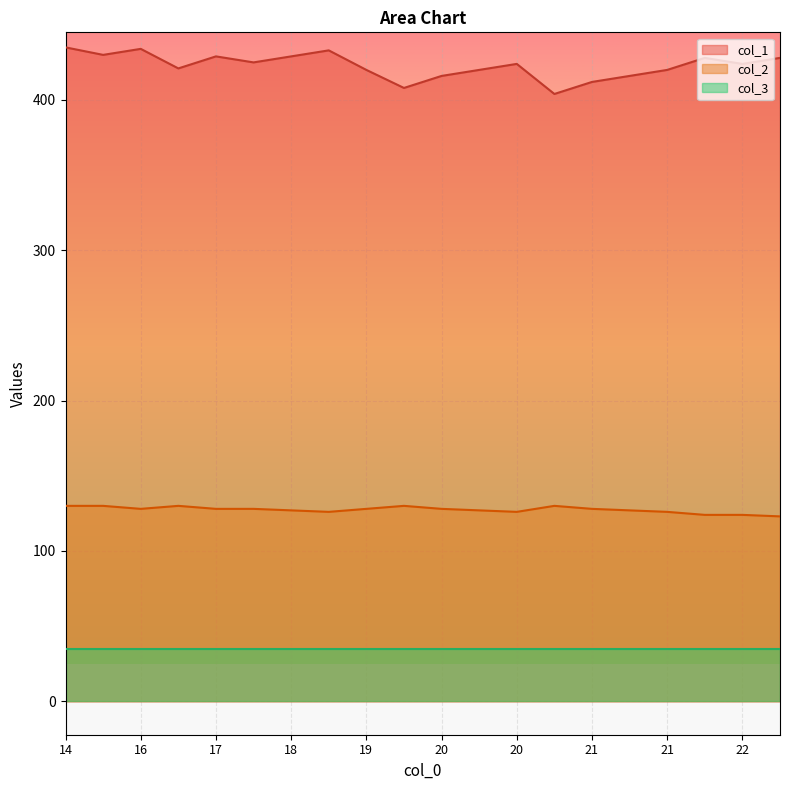

True or false: col_1 and col_2 cross at least once.

False